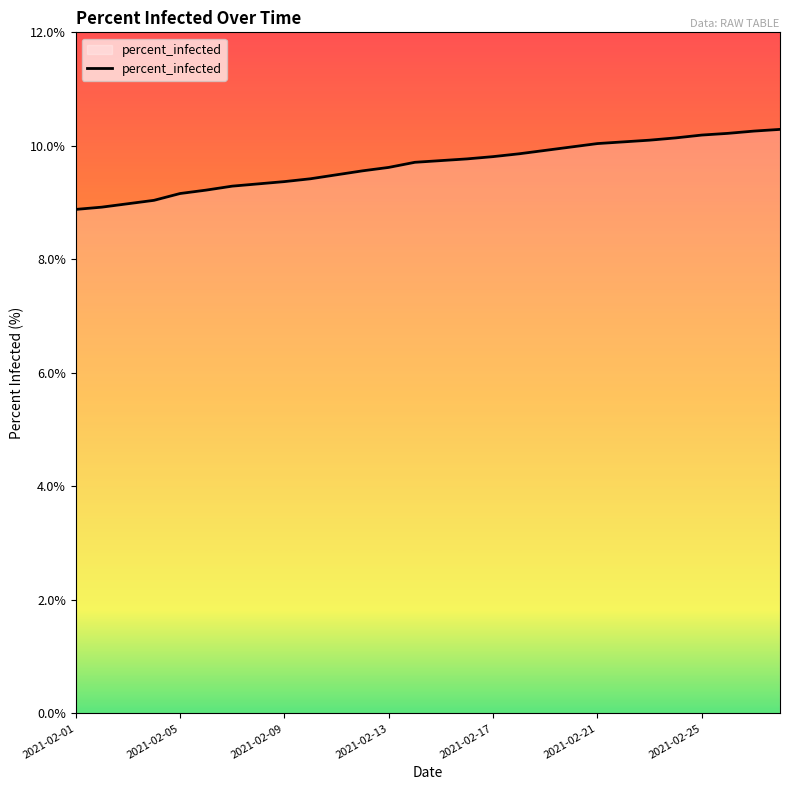

What is the difference between the maximum and minimum values?

1.4